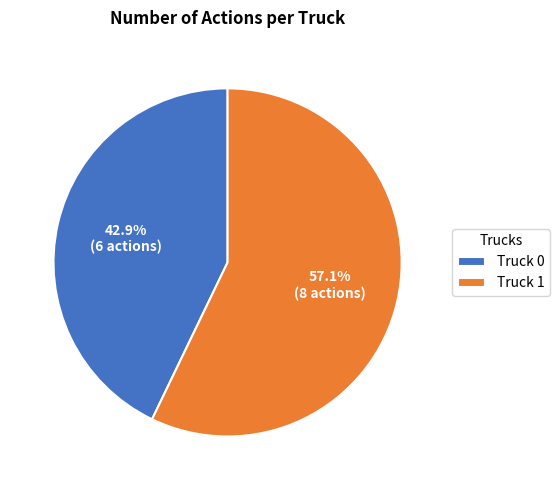

To the nearest percent, what portion does Truck 1 represent?

57%